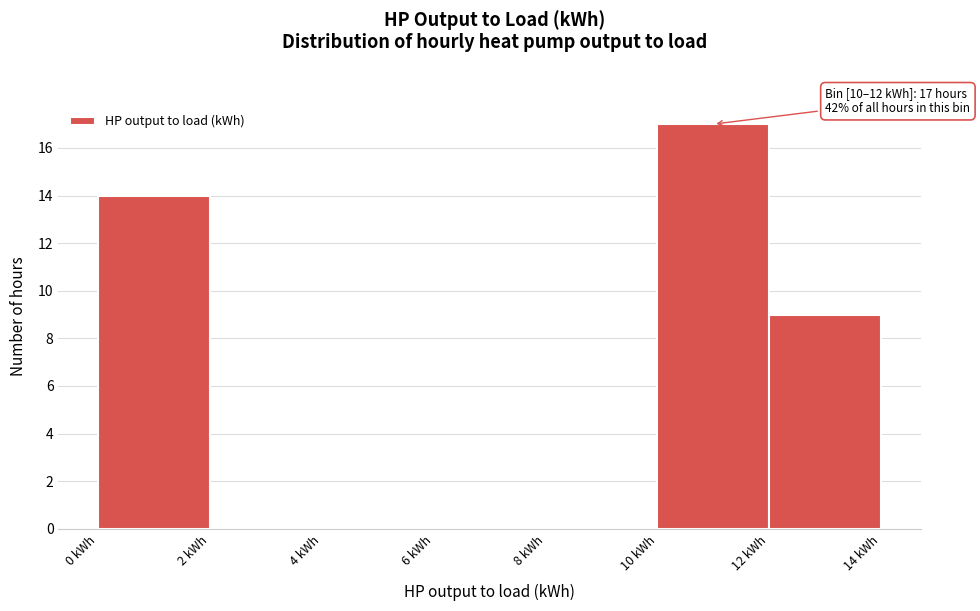

Over which range of the x-axis is the bar tallest?

10 to 12